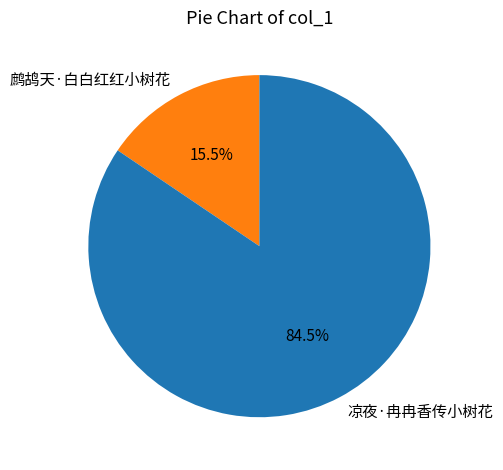

What is the smallest slice in the pie chart?

鹧鸪天·白白红红小树花